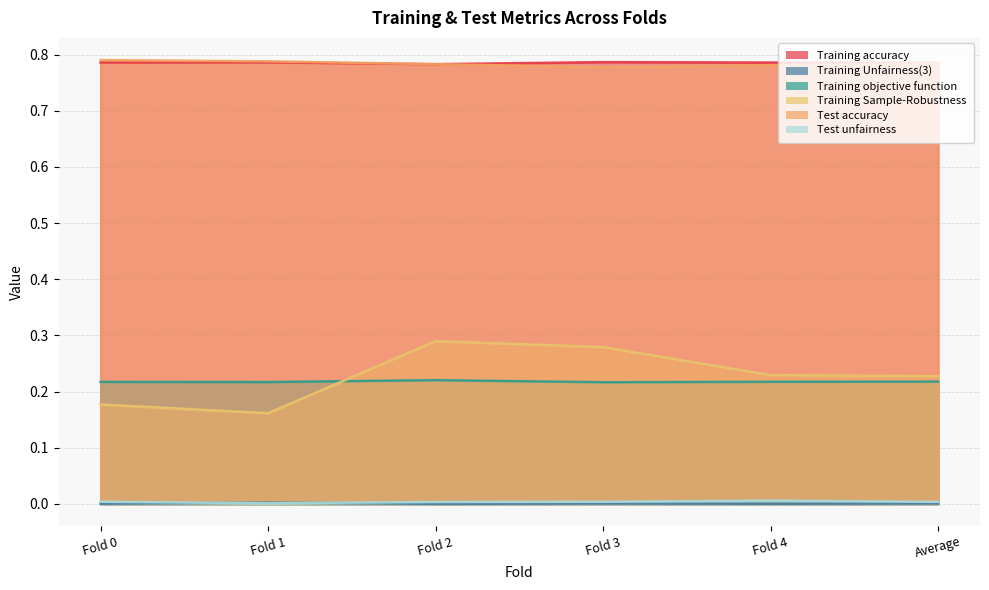

What is the value of the Test accuracy point at the 4th from the left?

0.8